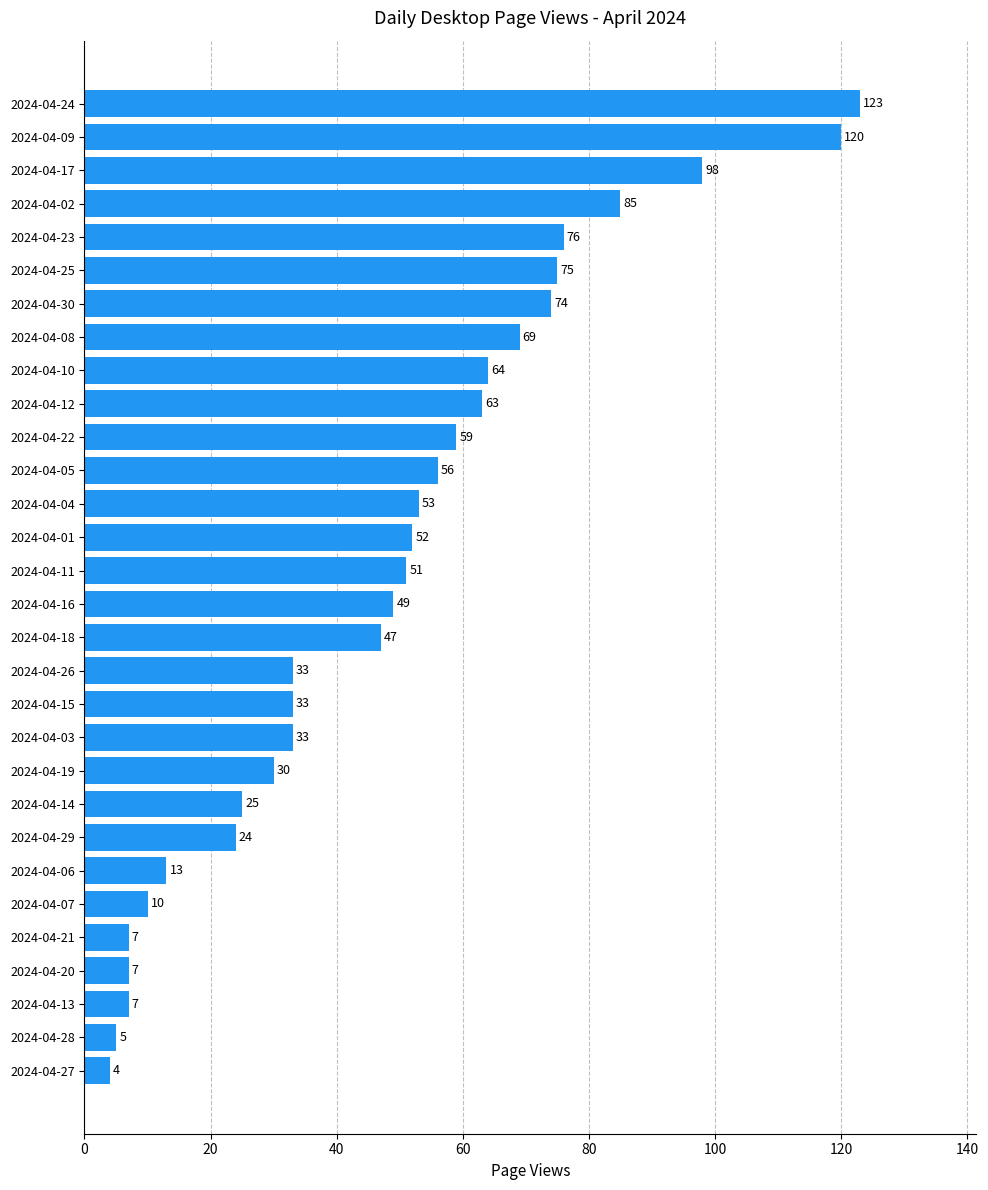

Between 2024-04-24 and 2024-04-06, which is larger?

2024-04-24